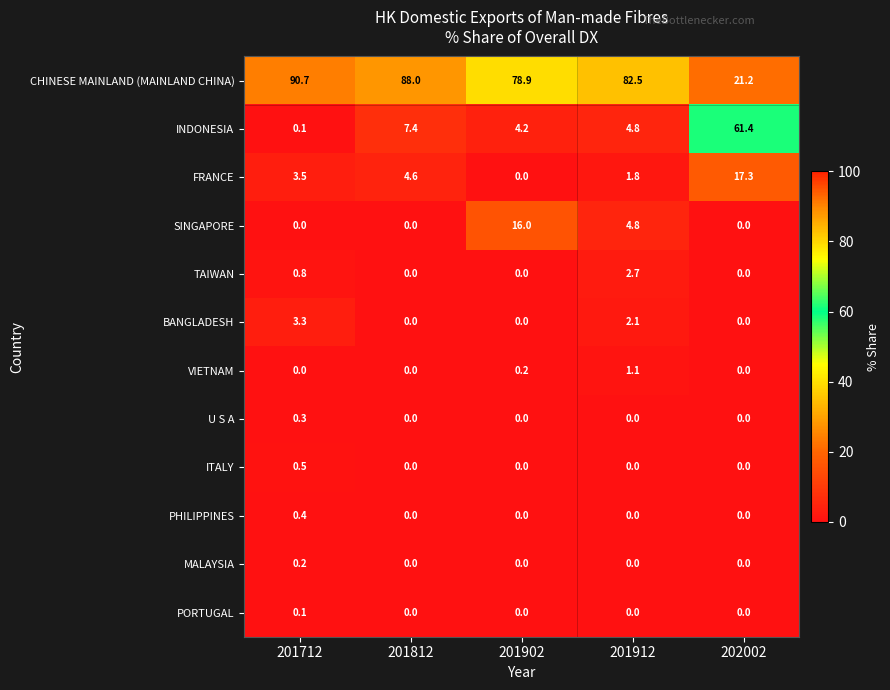

Is the value of SINGAPORE at 201902 greater than the value of INDONESIA at 201812?

Yes